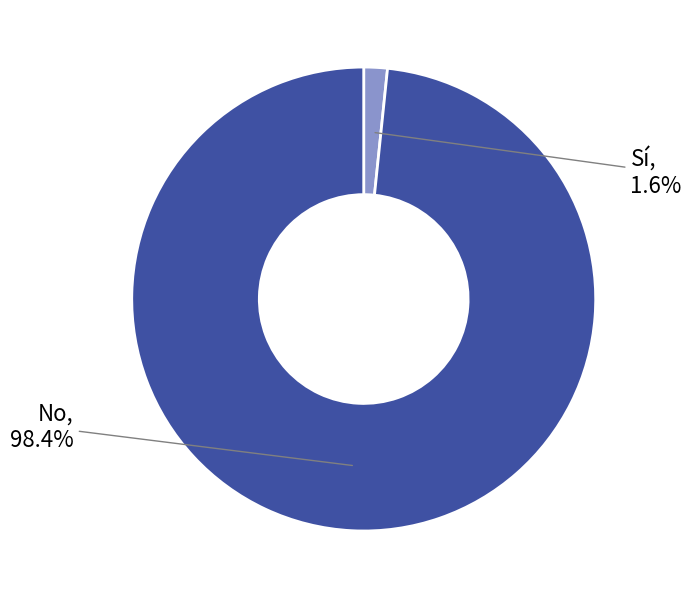

To the nearest percent, what percentage of the pie is No?

98%